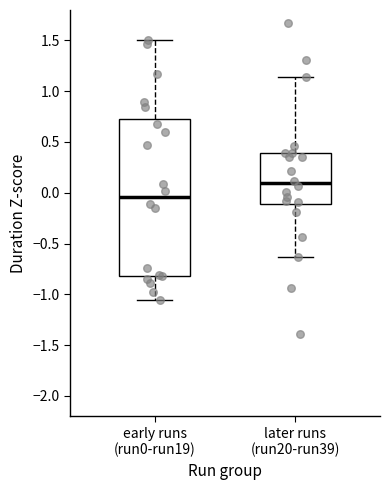

Reading left to right, read every box against the y-axis: the position of its median line, the range the box covers, and the ends of its whiskers. The values are not printed on the chart, so give them approximately, as read against the axis.

early runs (run0-run19): median -0.05, box -0.80 to 0.70, whiskers -1.05 to 1.50
later runs (run20-run39): median 0.10, box -0.10 to 0.40, whiskers -0.65 to 1.15